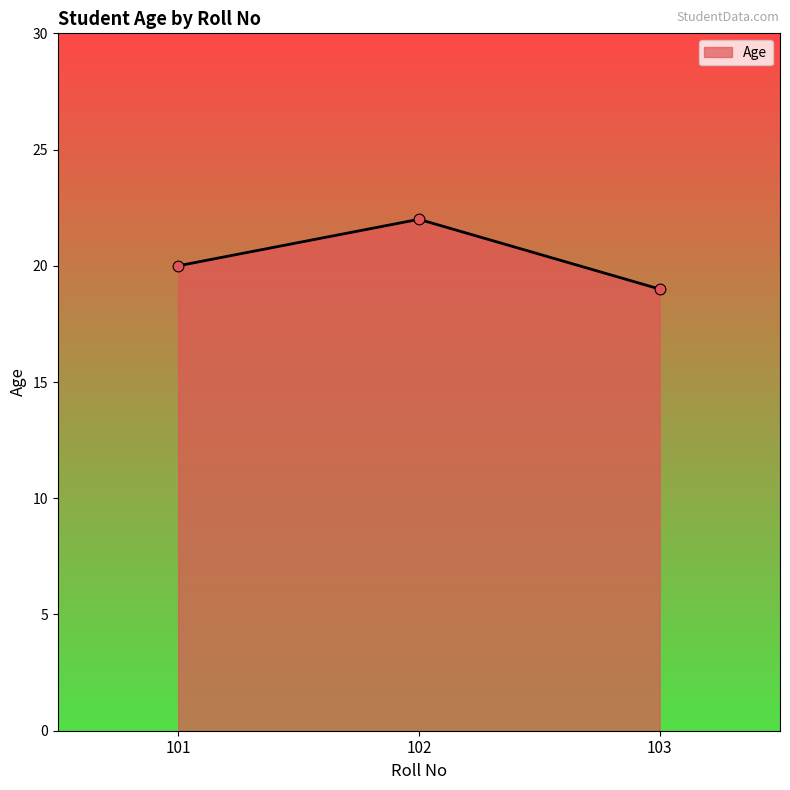

What is the ratio of the value at 101 to the value at 103?

1.1